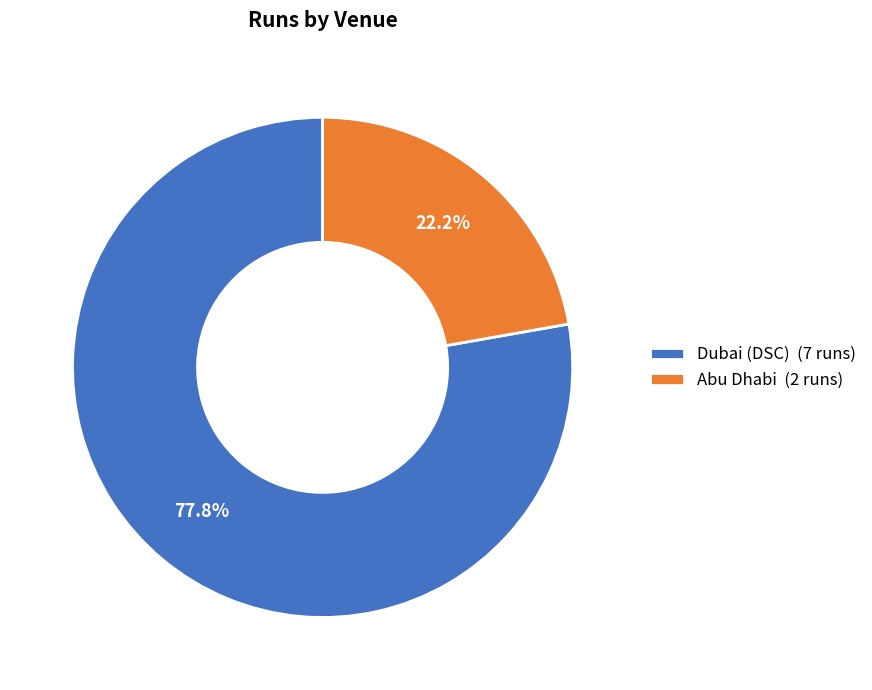

To the nearest percent, what is the difference between the Dubai (DSC) and Abu Dhabi slice percentages?

56%